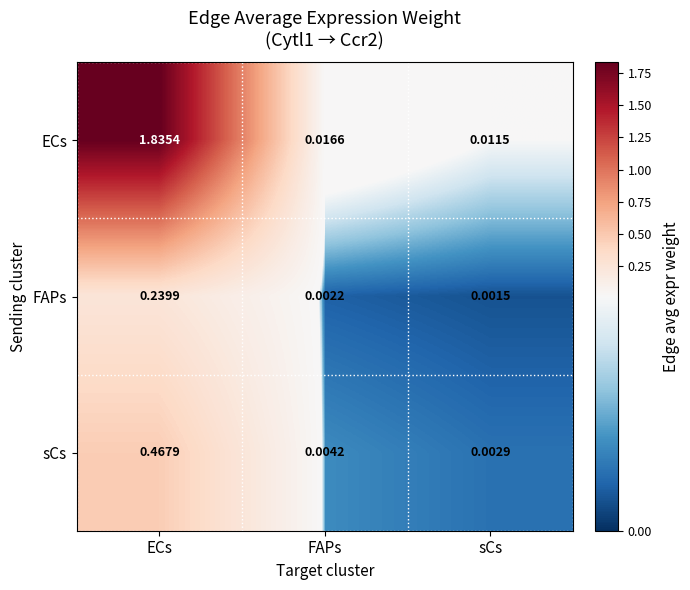

At which category is the sum across all series the highest?

ECs